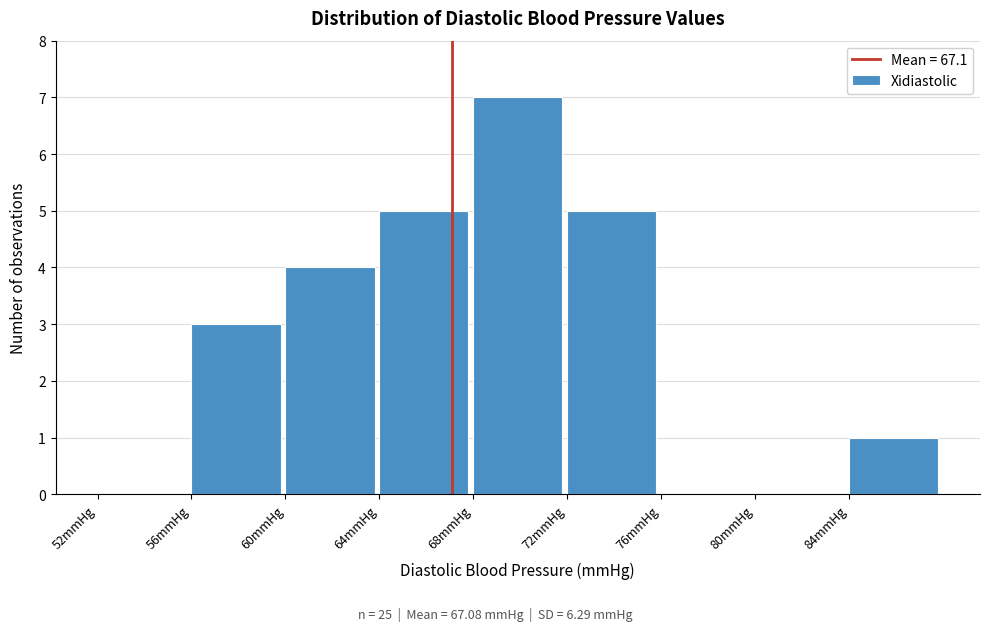

Reading left to right, transcribe this chart: for each bar, give the range it covers on the x-axis and its height. The values are not printed on the chart, so give them approximately, as read against the axis.

52 to 56: 0
56 to 60: 3
60 to 64: 4
64 to 68: 5
68 to 72: 7
72 to 76: 5
76 to 80: 0
80 to 84: 0
84 to 88: 1